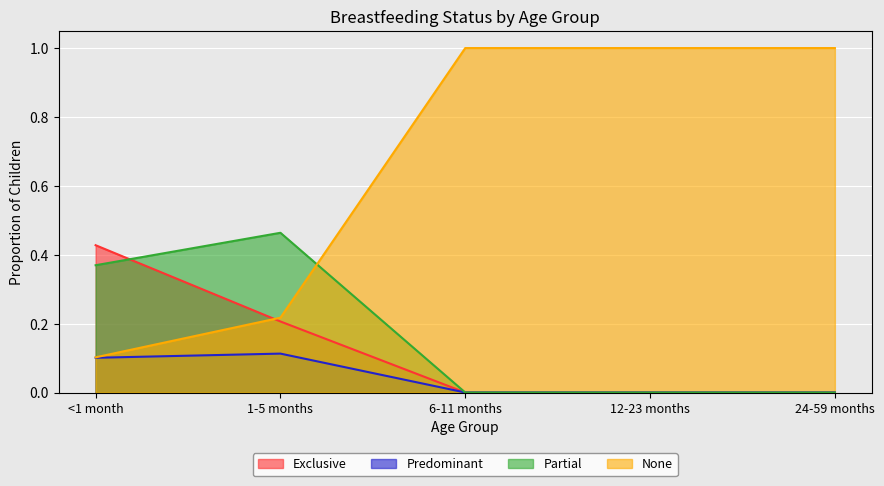

What is the label of the 1st point from the right?

24-59 months